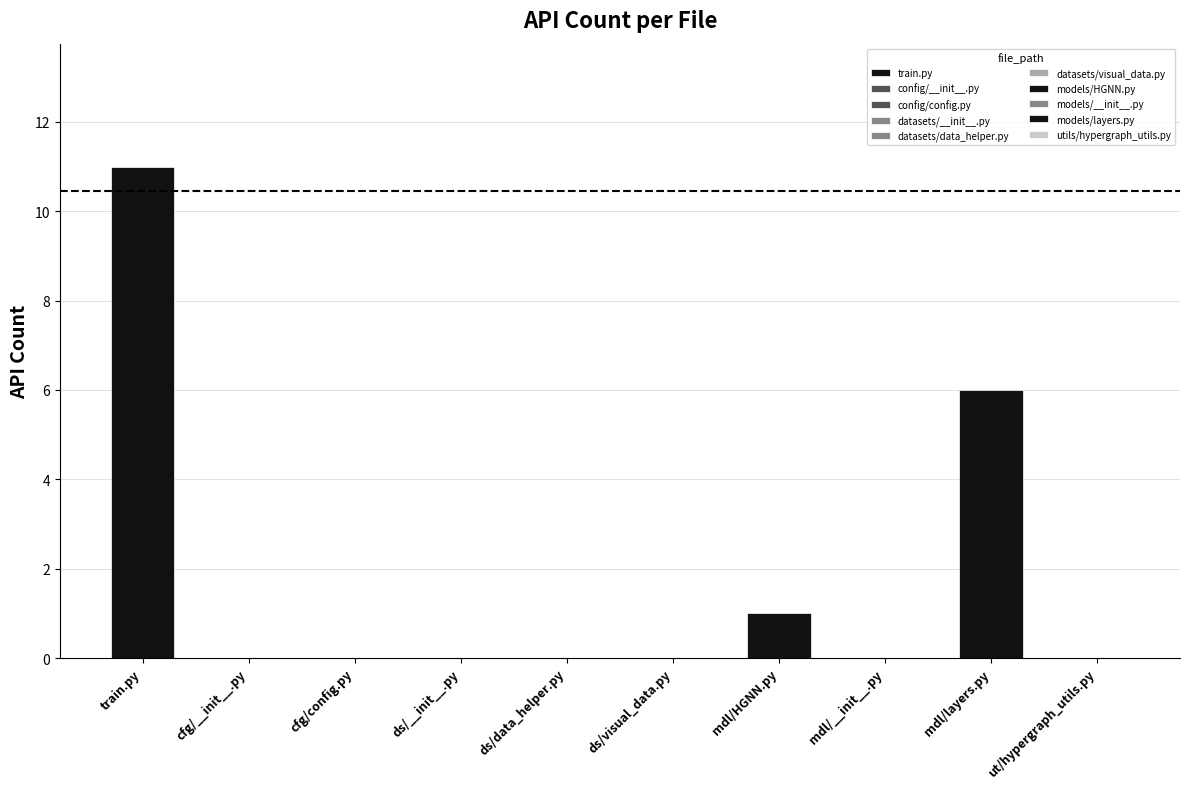

Is it true that the value at datasets/__init__.py is 0?

True